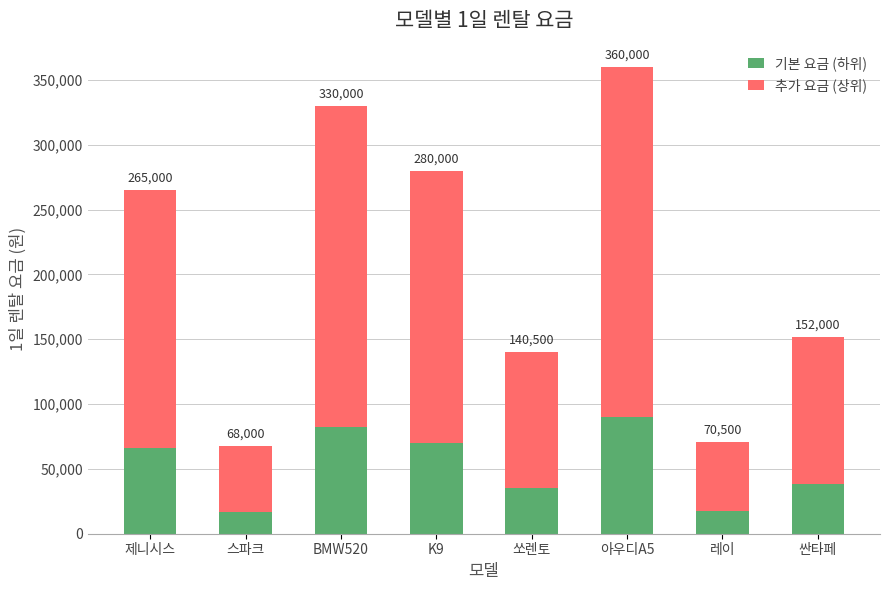

What is the average value of the 추가 요금 (상위) series?

156188